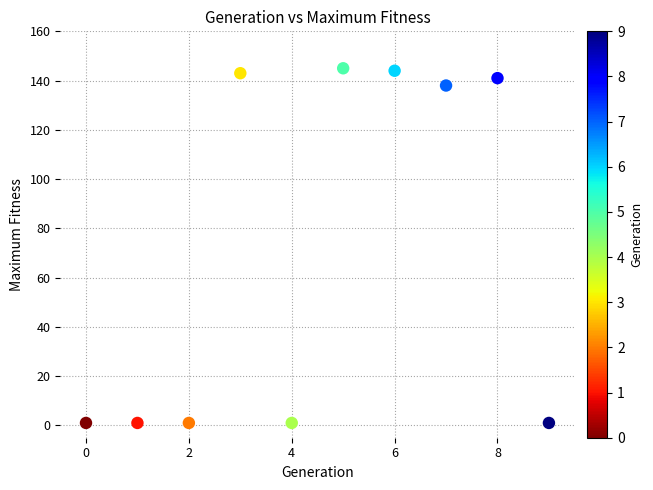

What Y value in the scatter plot is closest to 73?

138